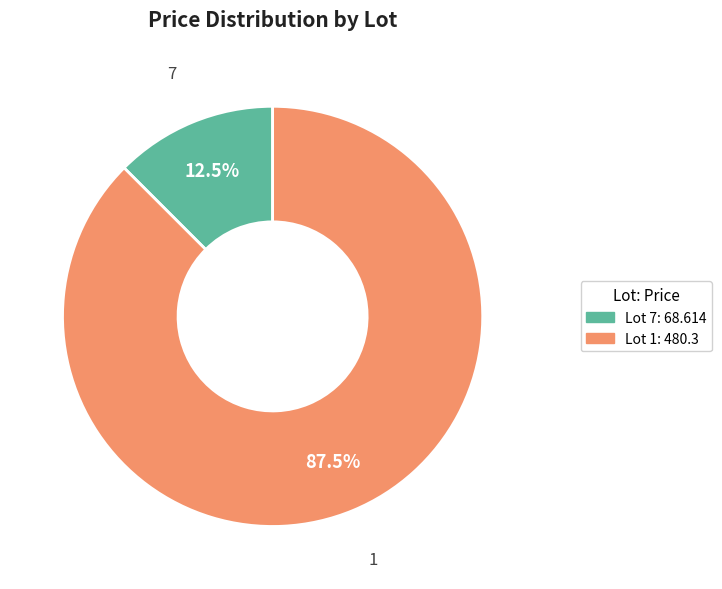

What is the largest slice in the pie chart?

Lot 1: 480.3